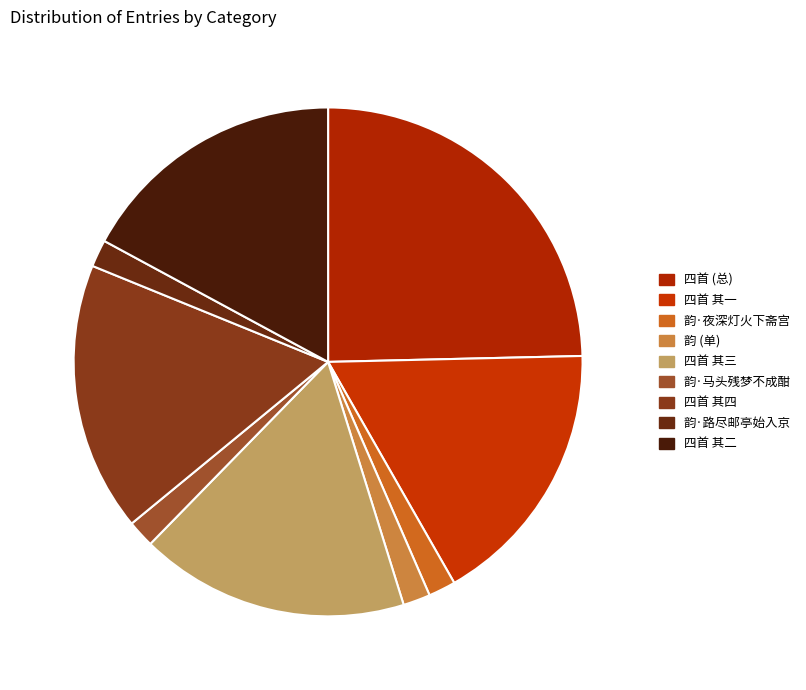

How many slices are in this pie chart?

9